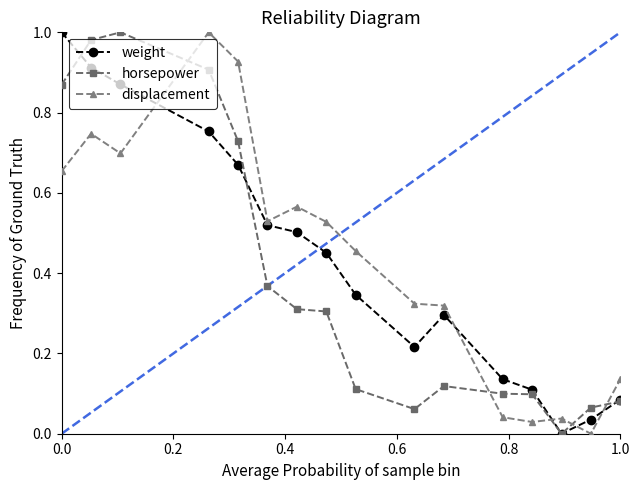

True or false: horsepower and displacement intersect in this chart.

True